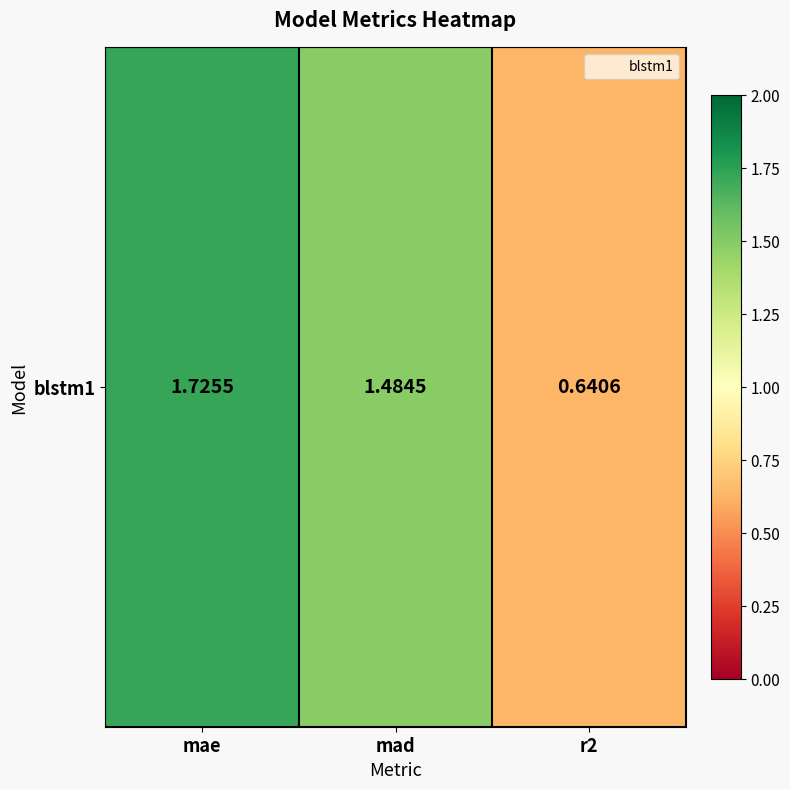

At which label does the data first exceed 1?

mae